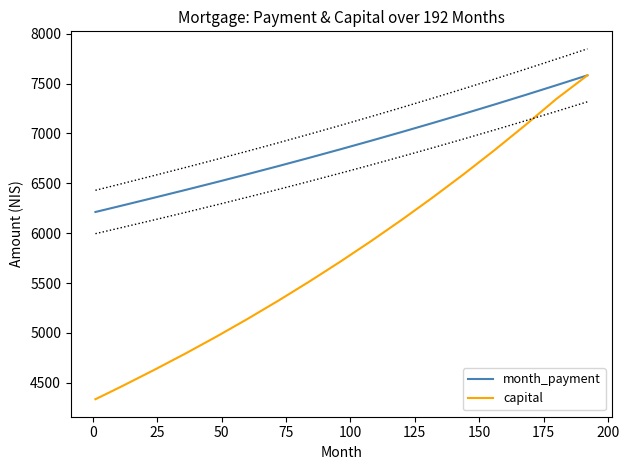

True or false: capital has more than 0 points higher than both neighbors.

False